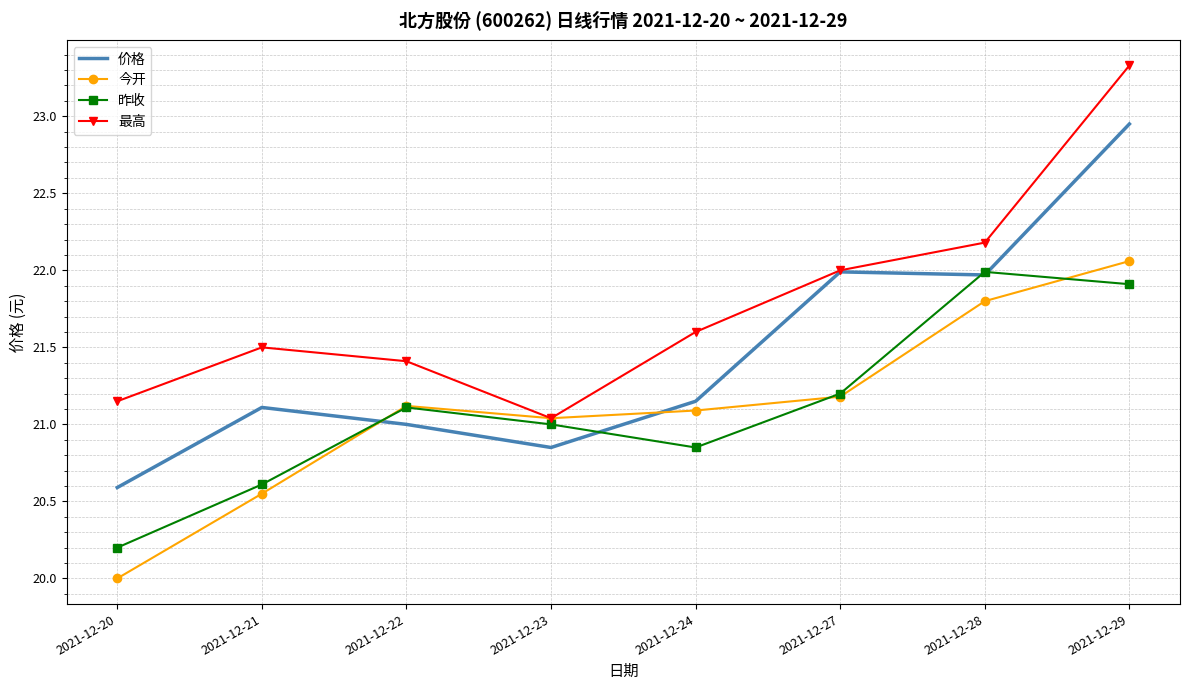

True or false: 价格 and 今开 cross at least once.

True